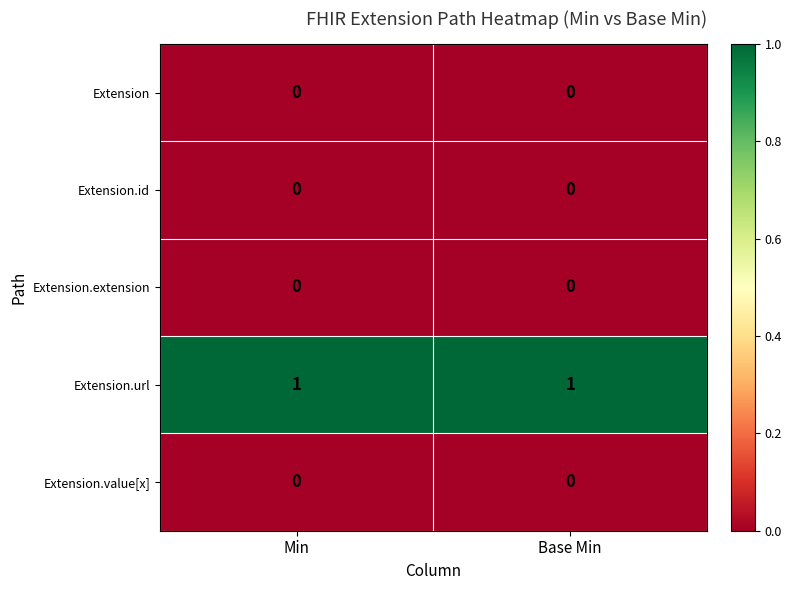

The Extension series shows 0 at Base Min. True or false?

True